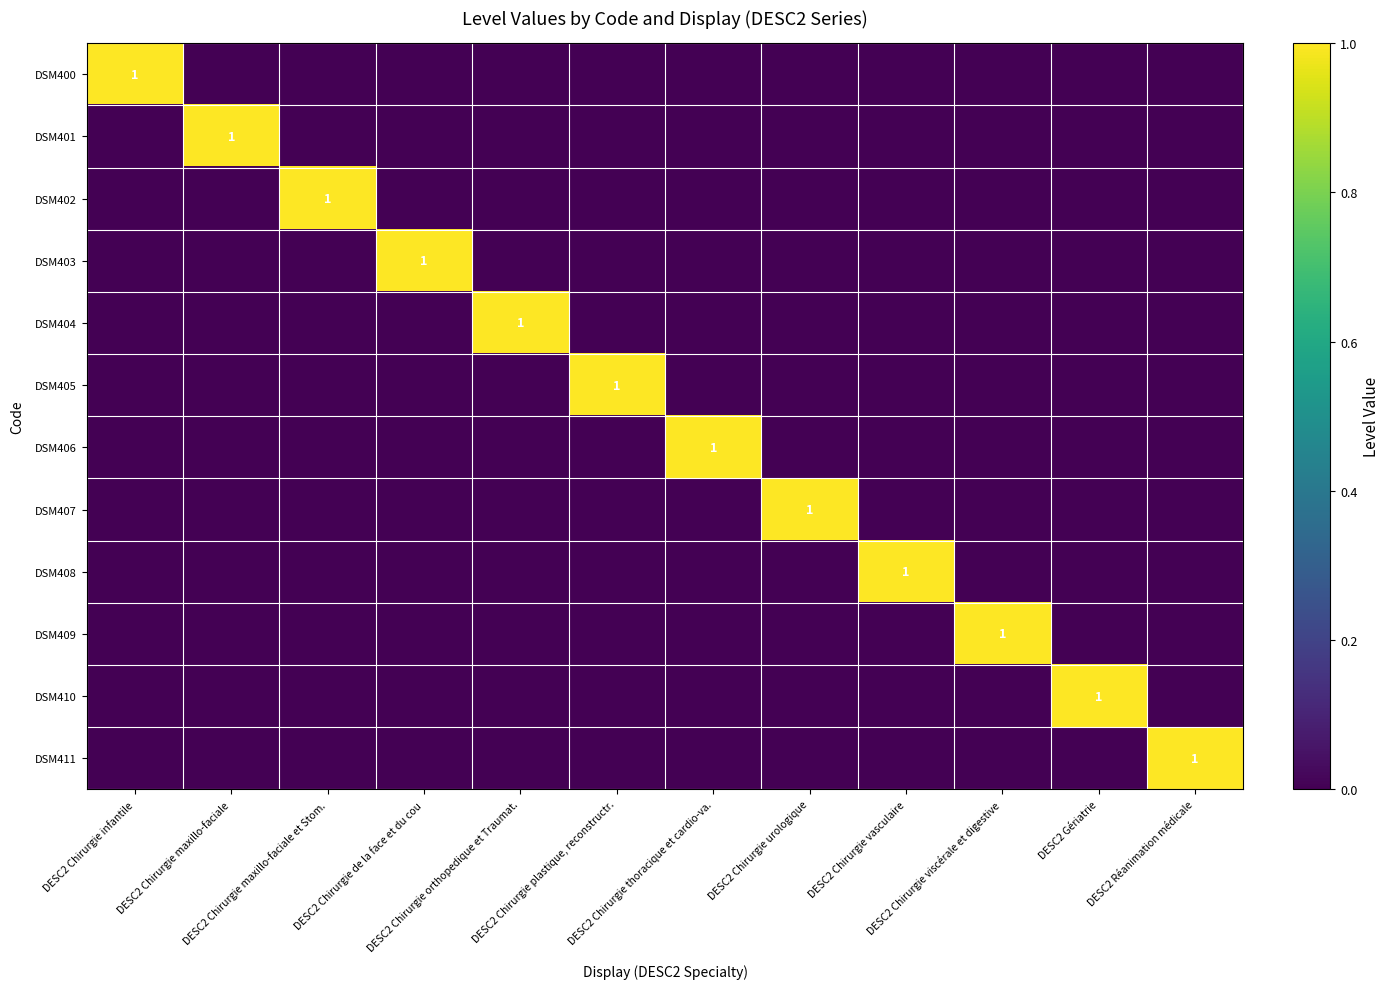

The value of DSM403 at DESC2 Réanimation médicale is -1. True or false?

False